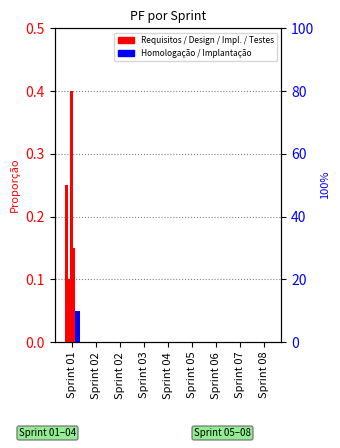

How many groups of bars are there?

9